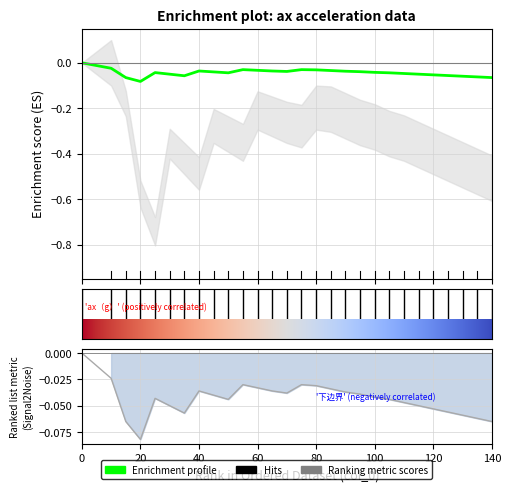

In ax（g）, how many points are lower than both neighbors (excluding endpoints)?

4